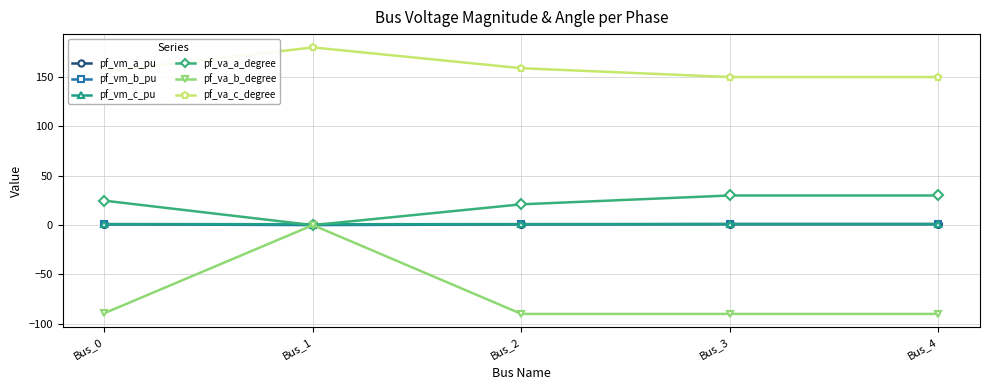

What is the minimum value for pf_va_c_degree?

150.0